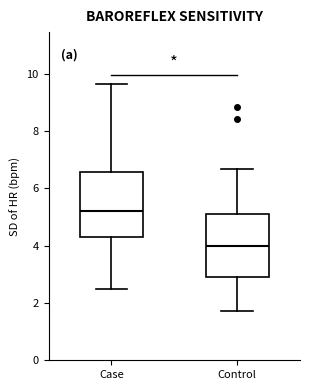

Which box has the lowest median line?

Control